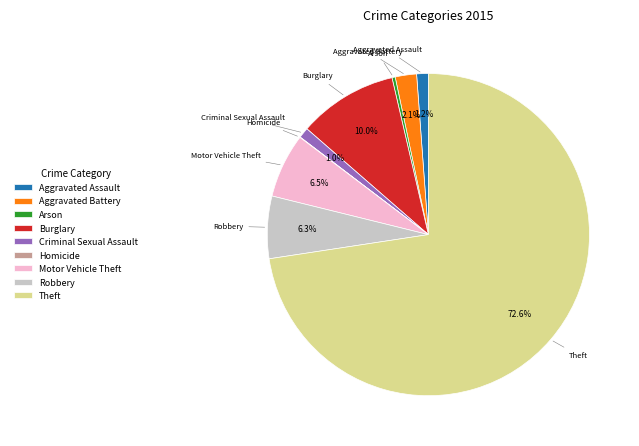

To the nearest percent, what is the combined percentage of Motor Vehicle Theft and Aggravated Assault?

8%